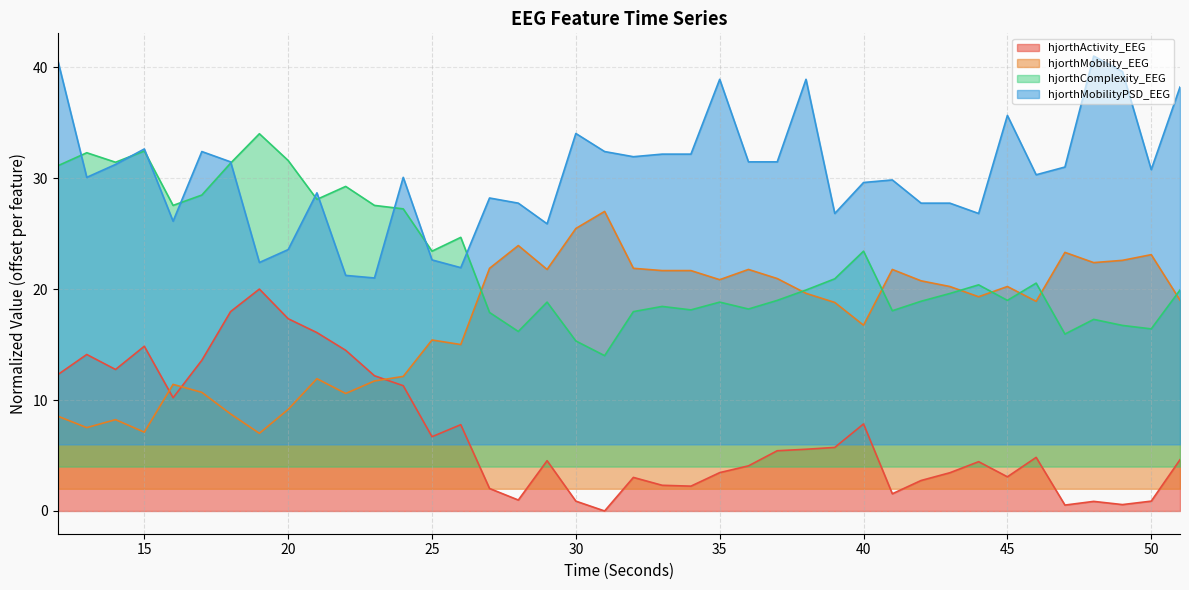

At which label is hjorthComplexity_EEG closest to 23?

25